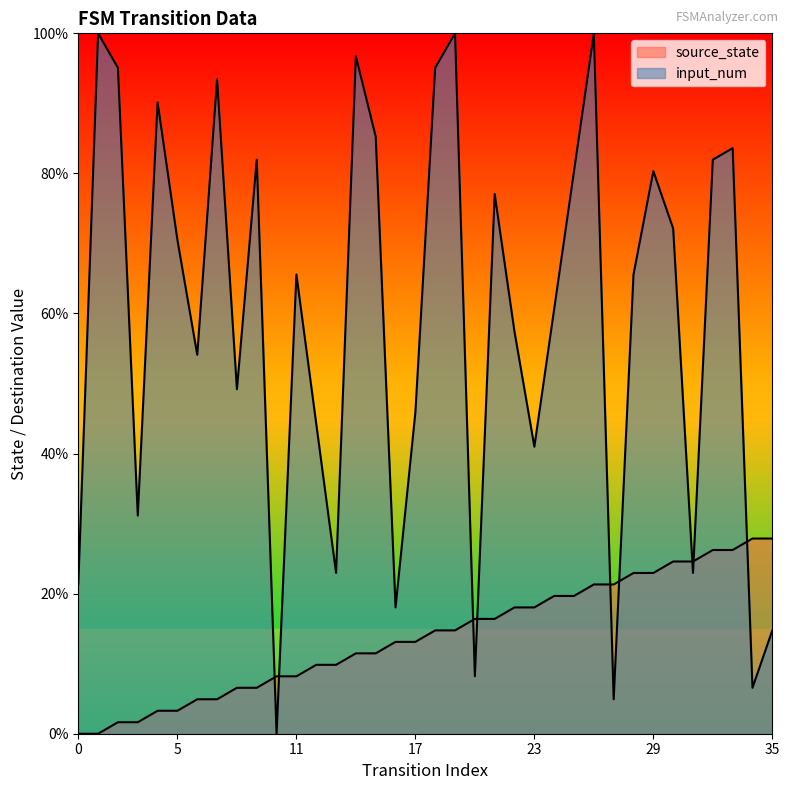

List the labels in order of input_num value, smallest first.

10, 27, 34, 20, 35, 16, 0, 13, 31, 3, 23, 12, 17, 8, 6, 22, 24, 11, 28, 5, 30, 21, 25, 29, 9, 32, 33, 15, 4, 7, 2, 18, 14, 1, 19, 26